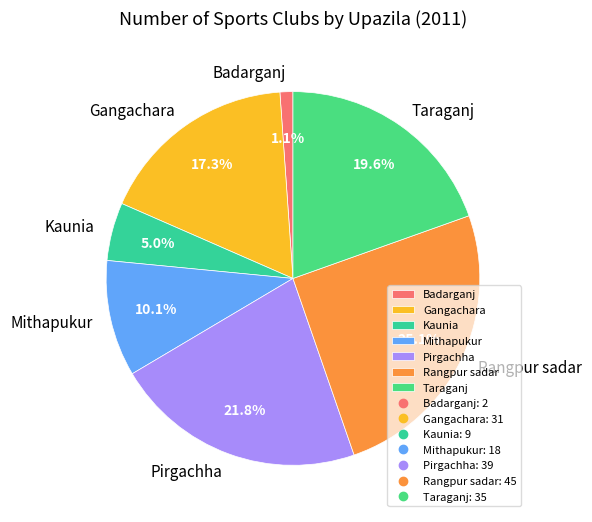

Is Gangachara the majority of the pie?

No